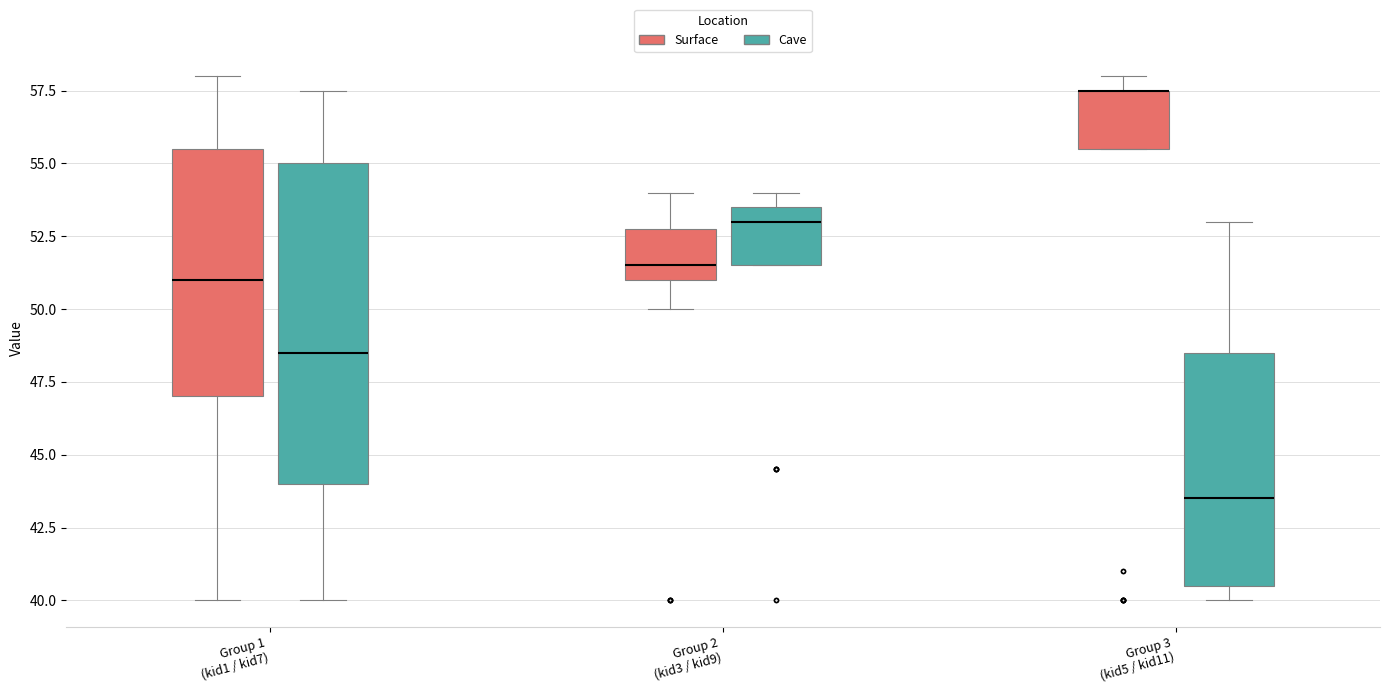

Comparing the boxes themselves (not the whiskers), which one is the tallest?

Group 1 (kid1 / kid7) (Cave)